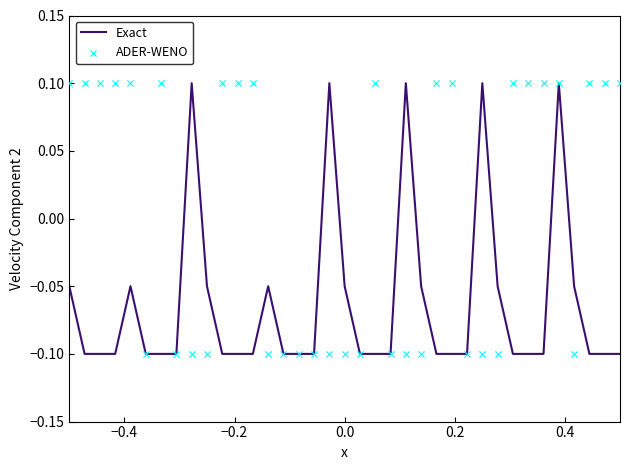

What are all the series names shown in the legend?

Exact, ADER-WENO